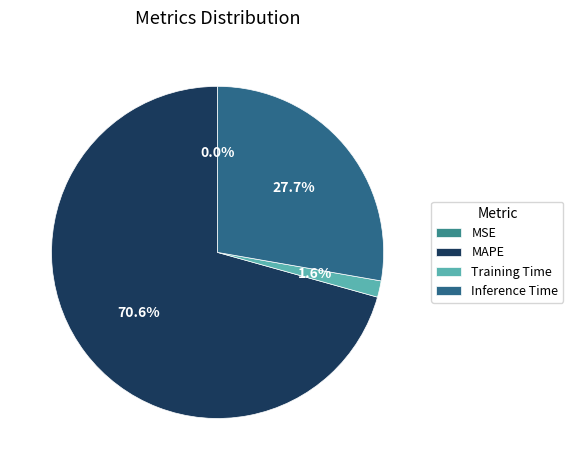

Between Inference Time and MAPE, which is larger?

MAPE